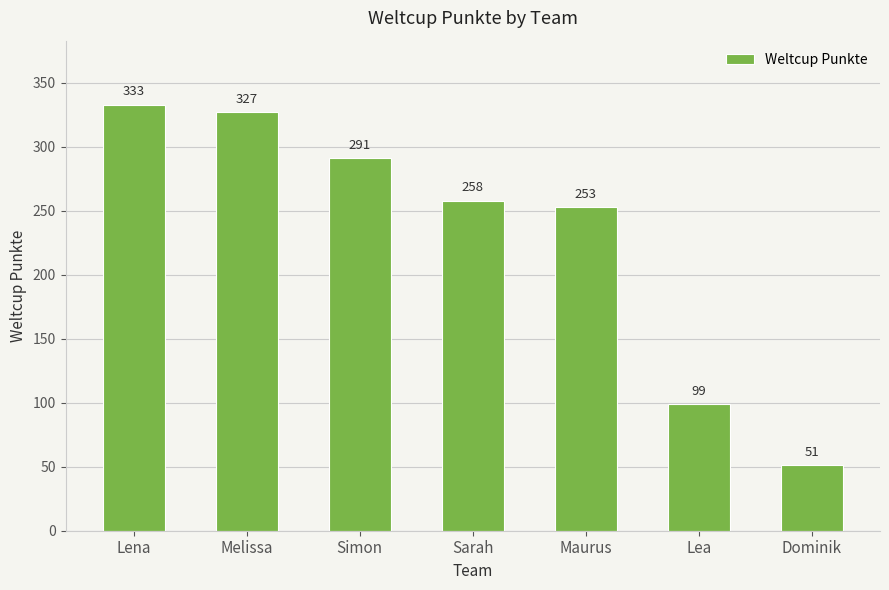

Rank the categories by value from lowest to highest.

Dominik, Lea, Maurus, Sarah, Simon, Melissa, Lena